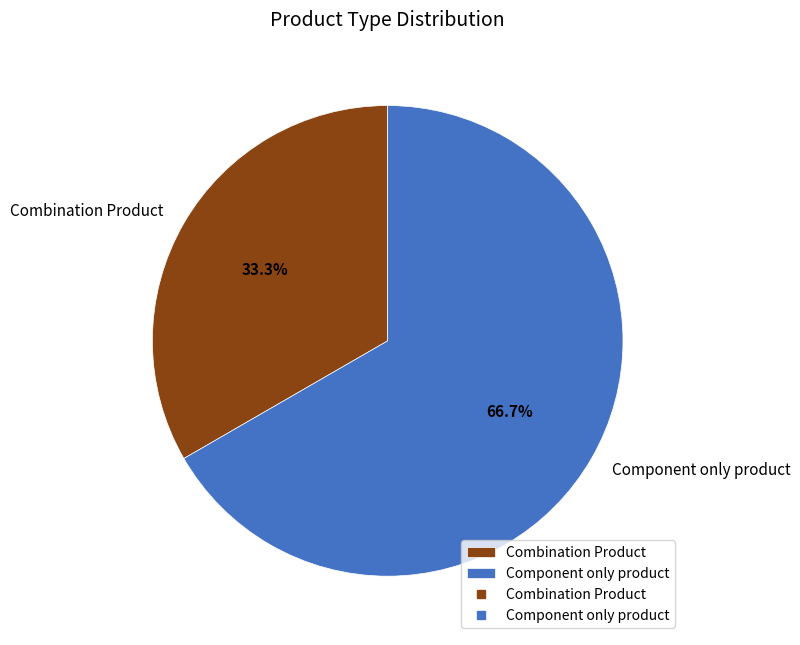

What percentage is the Combination Product slice, to the nearest percent?

33%